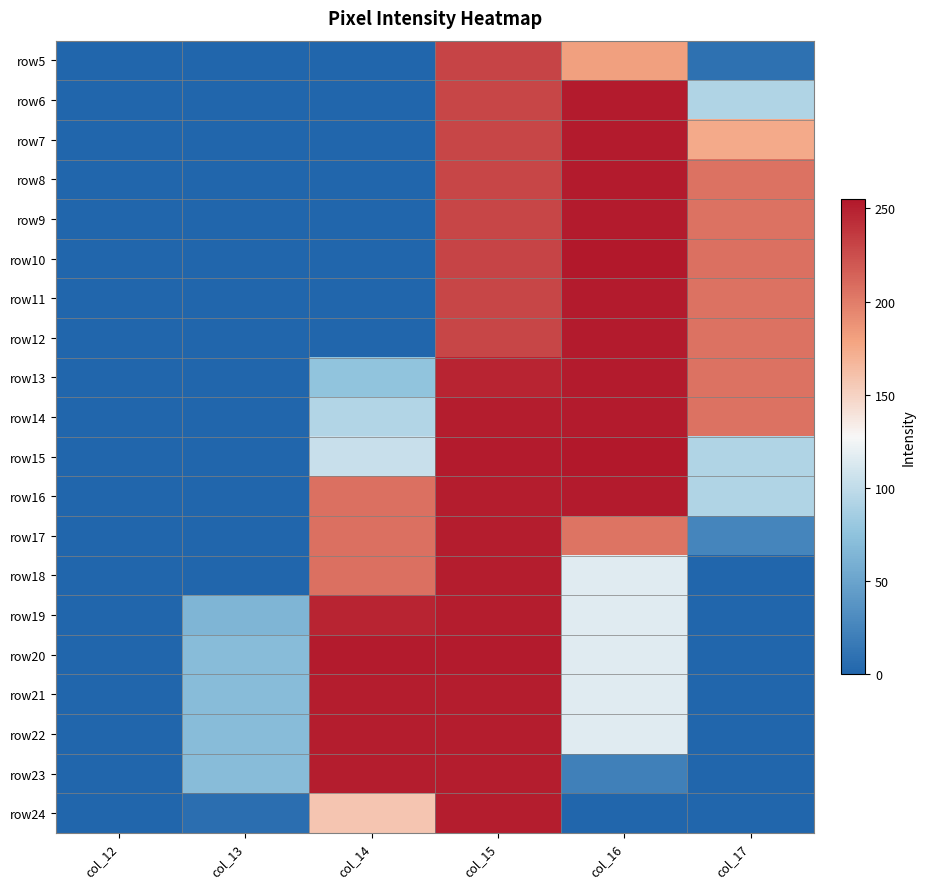

Reading left to right, extract all data points from this chart.

row5: col_12=0	col_13=0	col_14=0	col_15=231	col_16=181	col_17=9
row6: col_12=0	col_13=0	col_14=0	col_15=230	col_16=253	col_17=92
row7: col_12=0	col_13=0	col_14=0	col_15=230	col_16=253	col_17=175
row8: col_12=0	col_13=0	col_14=0	col_15=230	col_16=253	col_17=206
row9: col_12=0	col_13=0	col_14=0	col_15=230	col_16=253	col_17=206
row10: col_12=0	col_13=0	col_14=0	col_15=231	col_16=255	col_17=207
row11: col_12=0	col_13=0	col_14=0	col_15=230	col_16=253	col_17=206
row12: col_12=0	col_13=0	col_14=0	col_15=230	col_16=253	col_17=206
row13: col_12=0	col_13=0	col_14=76	col_15=248	col_16=253	col_17=206
row14: col_12=0	col_13=0	col_14=93	col_15=252	col_16=253	col_17=206
row15: col_12=0	col_13=0	col_14=104	col_15=253	col_16=255	col_17=92
row16: col_12=0	col_13=0	col_14=207	col_15=252	col_16=253	col_17=92
row17: col_12=0	col_13=0	col_14=207	col_15=252	col_16=205	col_17=25
row18: col_12=0	col_13=0	col_14=207	col_15=252	col_16=116	col_17=0
row19: col_12=0	col_13=64	col_14=248	col_15=252	col_16=116	col_17=0
row20: col_12=0	col_13=70	col_14=253	col_15=253	col_16=116	col_17=0
row21: col_12=0	col_13=70	col_14=252	col_15=252	col_16=116	col_17=0
row22: col_12=0	col_13=70	col_14=252	col_15=252	col_16=116	col_17=0
row23: col_12=0	col_13=70	col_14=252	col_15=252	col_16=21	col_17=0
row24: col_12=0	col_13=7	col_14=158	col_15=252	col_16=0	col_17=0